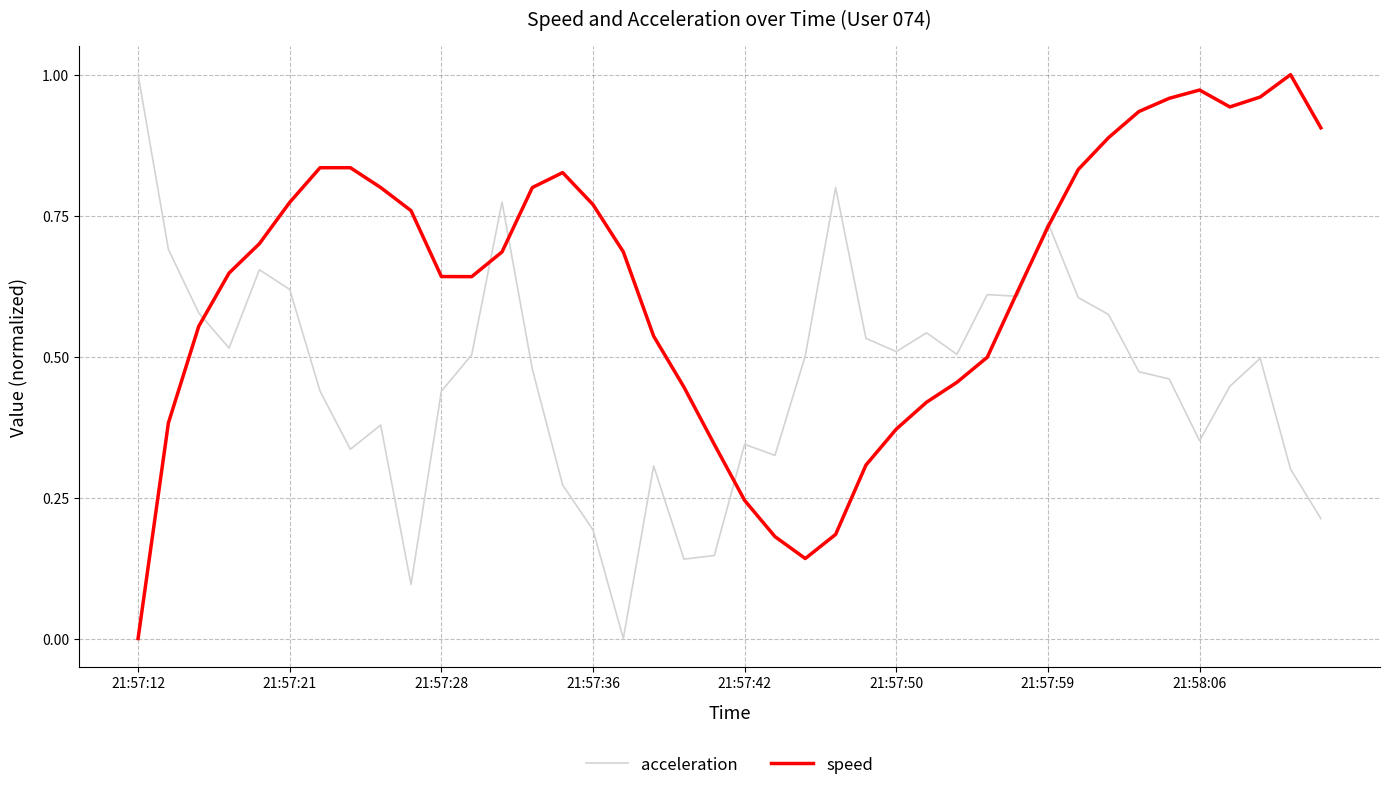

Which series has the largest total across all categories?

speed